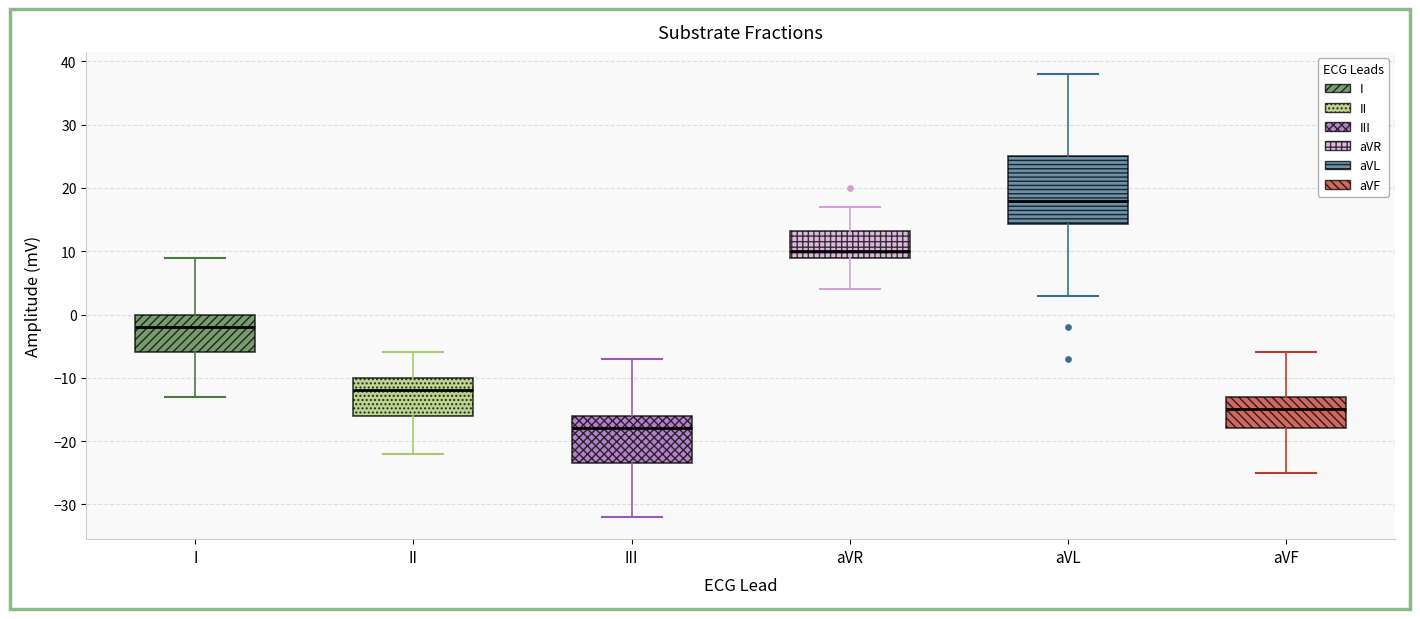

Which box's median line is the highest?

aVL